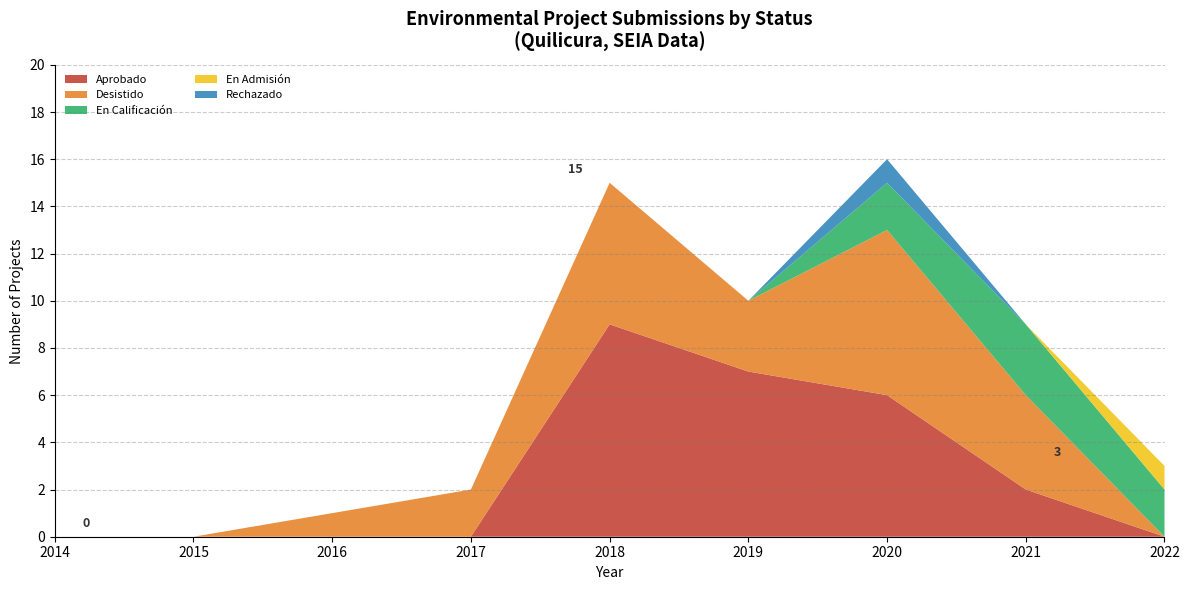

The value of Aprobado at 2015 is -6. True or false?

False